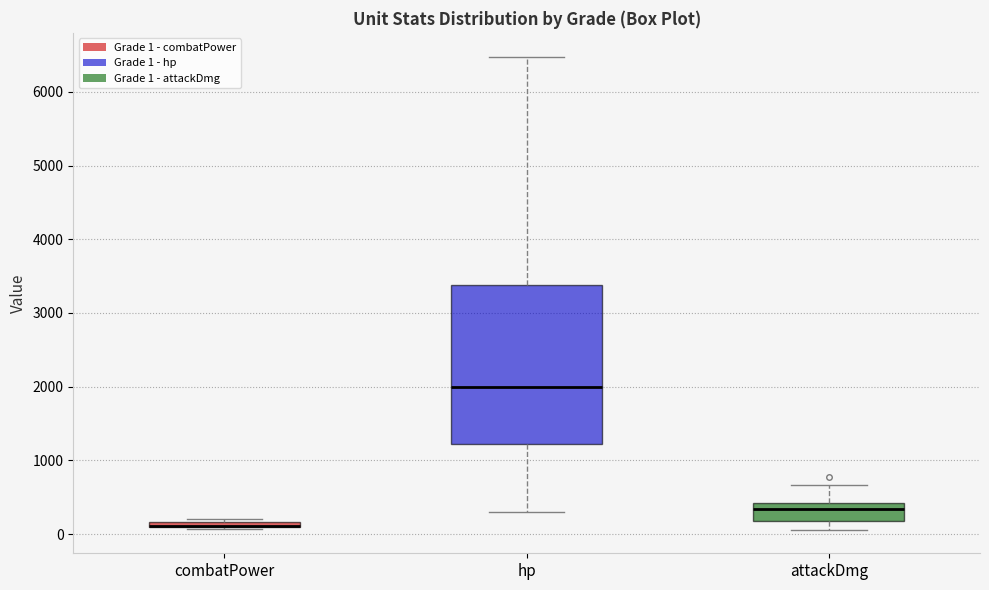

Where does the median line of the box for attackDmg sit on the y-axis? The values are not printed on the chart, so give them approximately, as read against the axis.

300